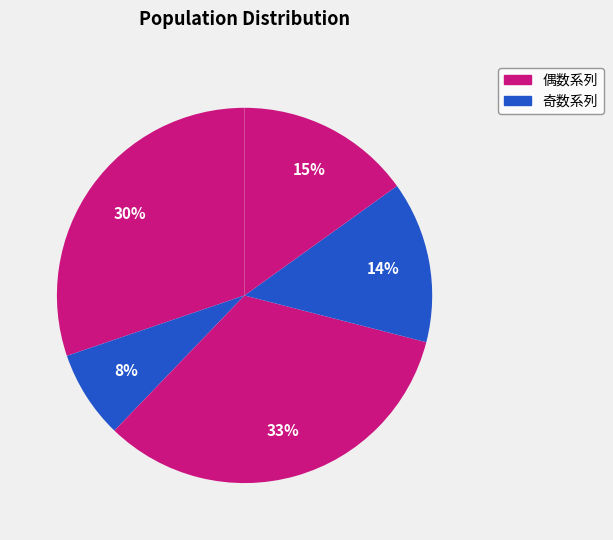

Count the number of slices in the pie.

5